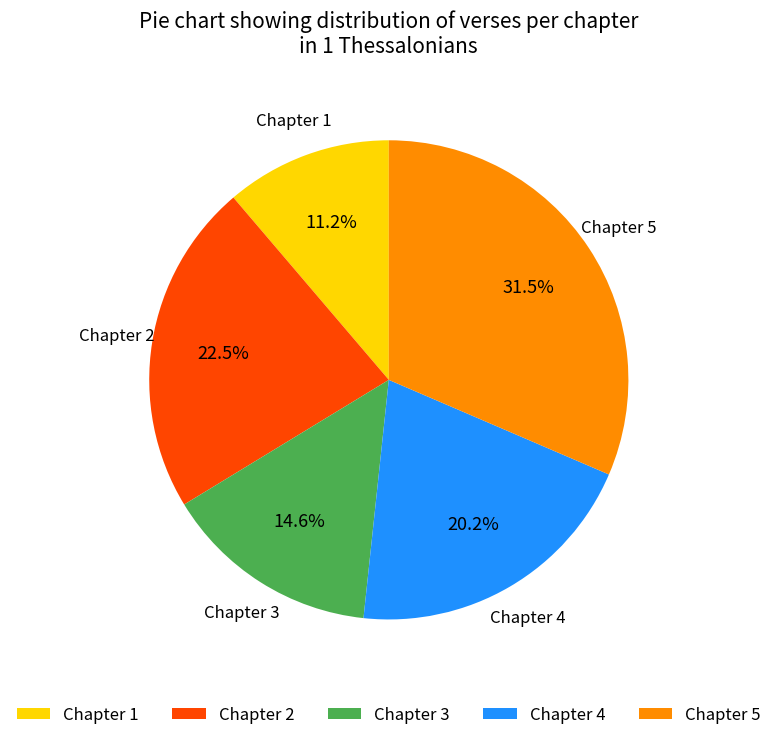

Does any single category account for the majority?

No